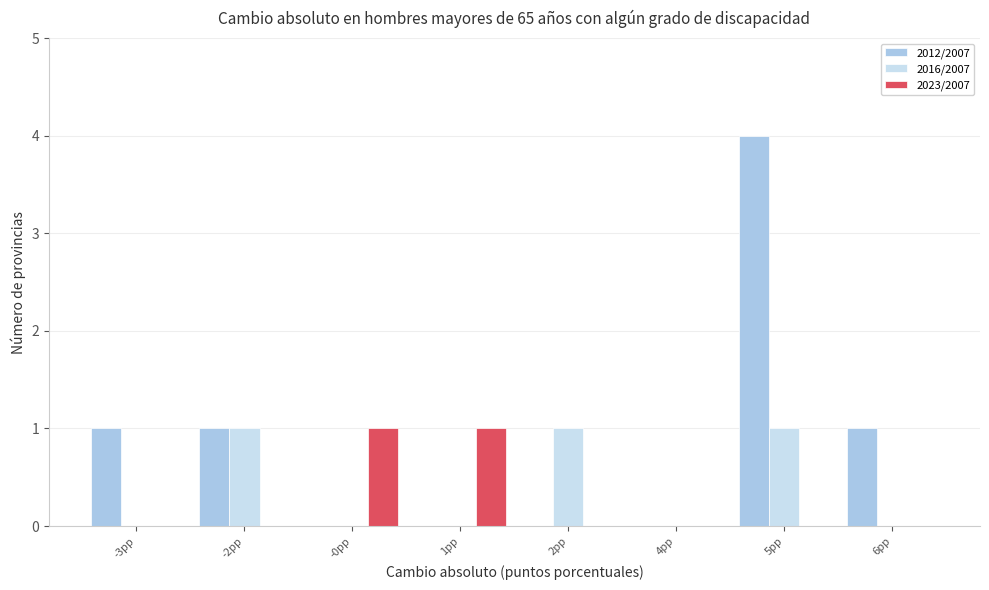

Between -0pp and 4pp, which series saw the biggest shift?

2023/2007